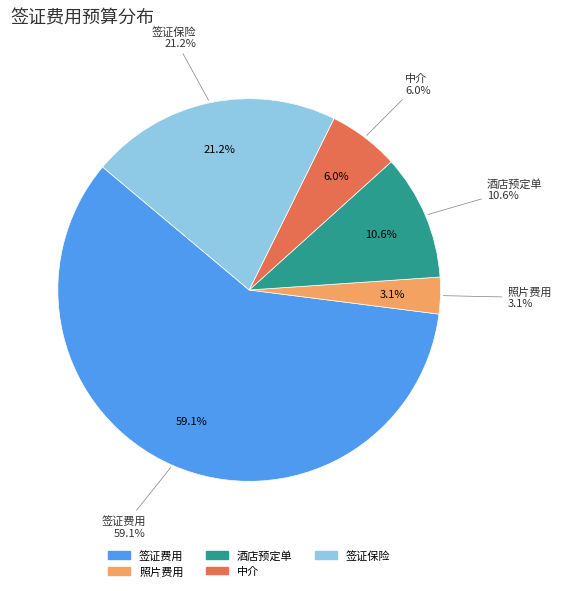

Rank the categories by value from lowest to highest.

照片费用, 中介, 酒店预定单, 签证保险, 签证费用